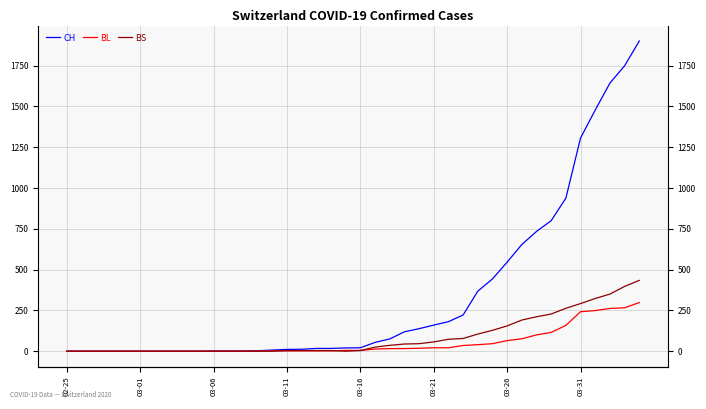

What is the value of the BS point at the 21st from the left?

4